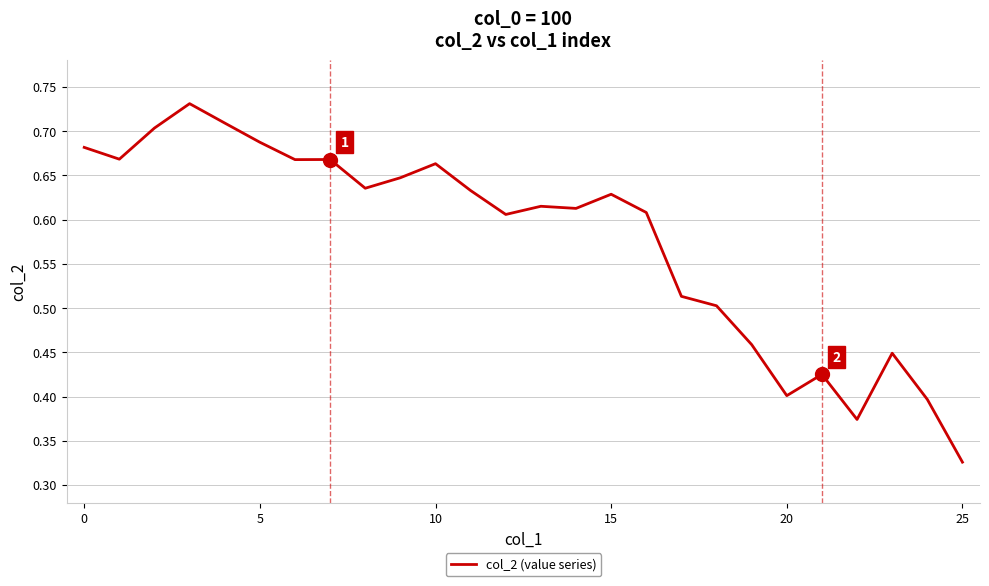

Which category has the lowest value across all series?

25